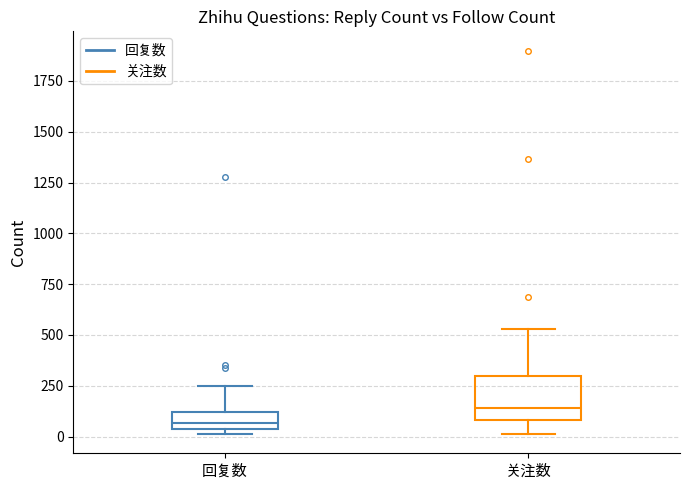

Reading left to right, transcribe this box plot: for each box, give where its median line is, the range the box spans, and where its two whiskers end, as read against the y-axis. The values are not printed on the chart, so give them approximately, as read against the axis.

回复数: median 50 (inside the box), box 50 to 100, whiskers 0 to 250
关注数: median 150, box 100 to 300, whiskers 0 to 550